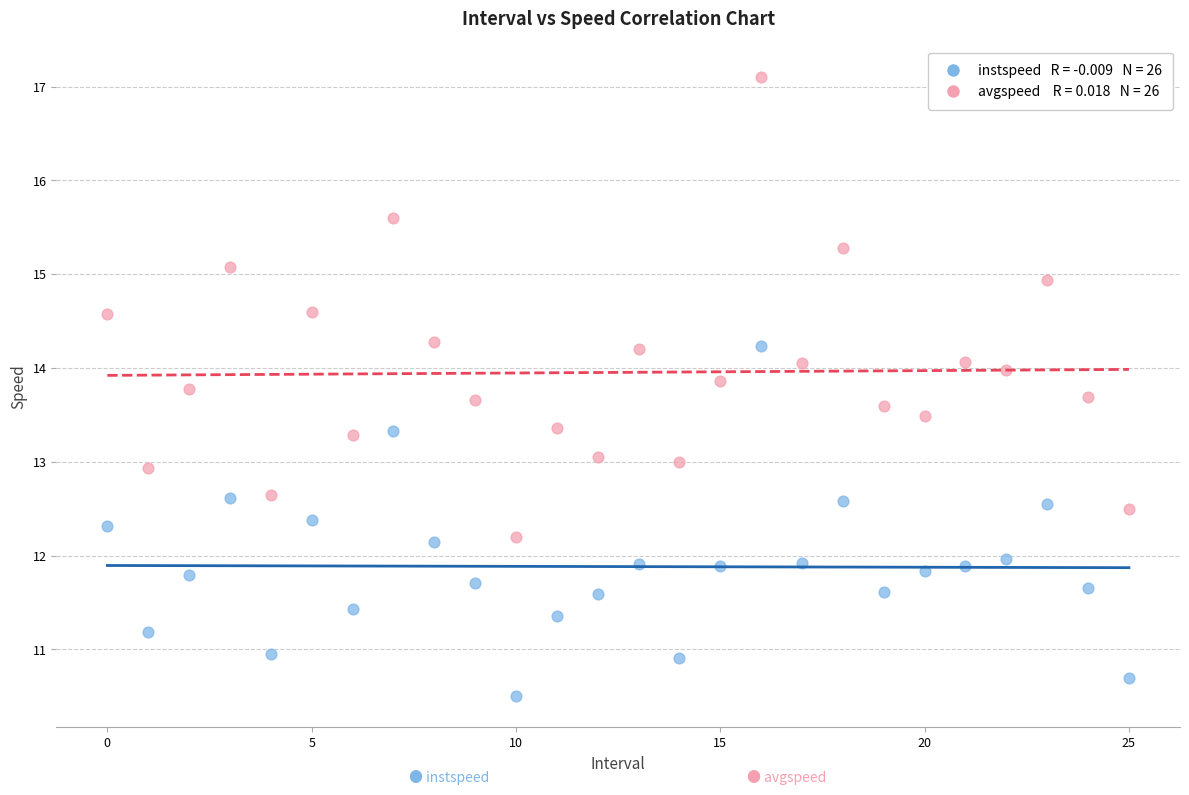

Across all data points, what is the range of Y values (max minus min)?

6.6